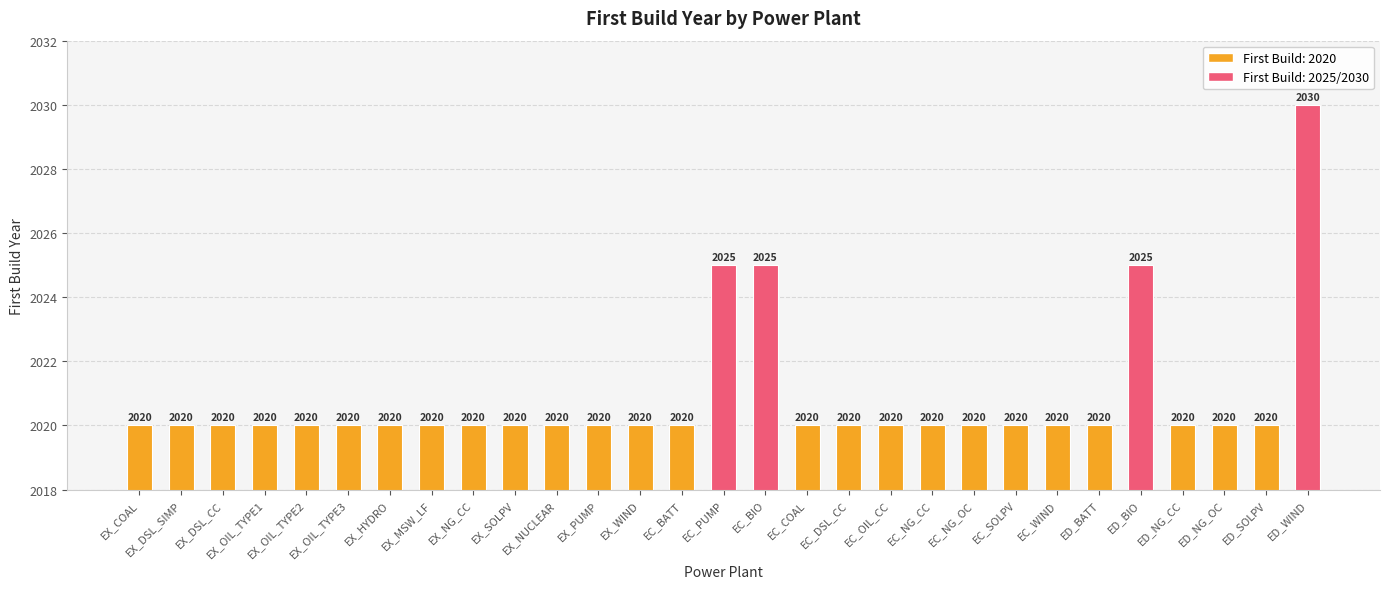

Reading right to left, extract all data points from this chart.

ED_WIND=2030	ED_SOLPV=2020	ED_NG_OC=2020	ED_NG_CC=2020	ED_BIO=2025	ED_BATT=2020	EC_WIND=2020	EC_SOLPV=2020	EC_NG_OC=2020	EC_NG_CC=2020	EC_OIL_CC=2020	EC_DSL_CC=2020	EC_COAL=2020	EC_BIO=2025	EC_PUMP=2025	EC_BATT=2020	EX_WIND=2020	EX_PUMP=2020	EX_NUCLEAR=2020	EX_SOLPV=2020	EX_NG_CC=2020	EX_MSW_LF=2020	EX_HYDRO=2020	EX_OIL_TYPE3=2020	EX_OIL_TYPE2=2020	EX_OIL_TYPE1=2020	EX_DSL_CC=2020	EX_DSL_SIMP=2020	EX_COAL=2020